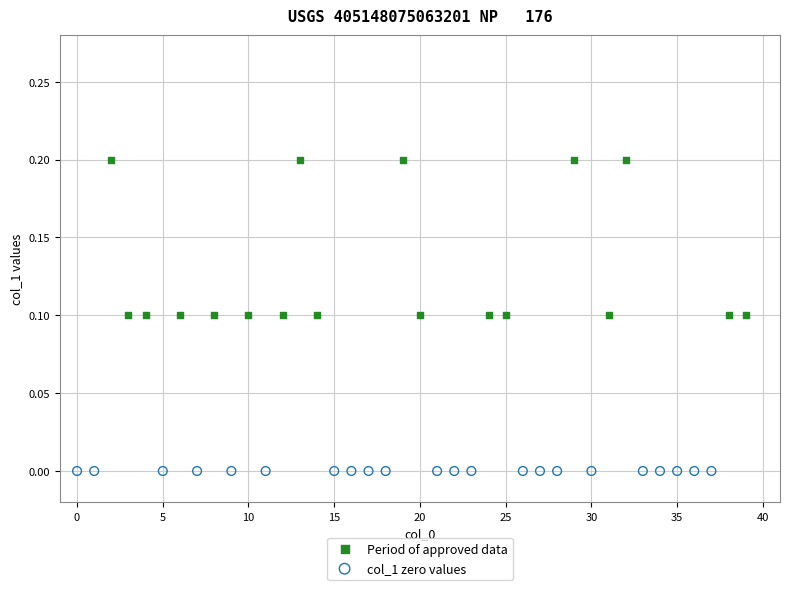

Which series contains the lowest Y value?

col_1 zero values